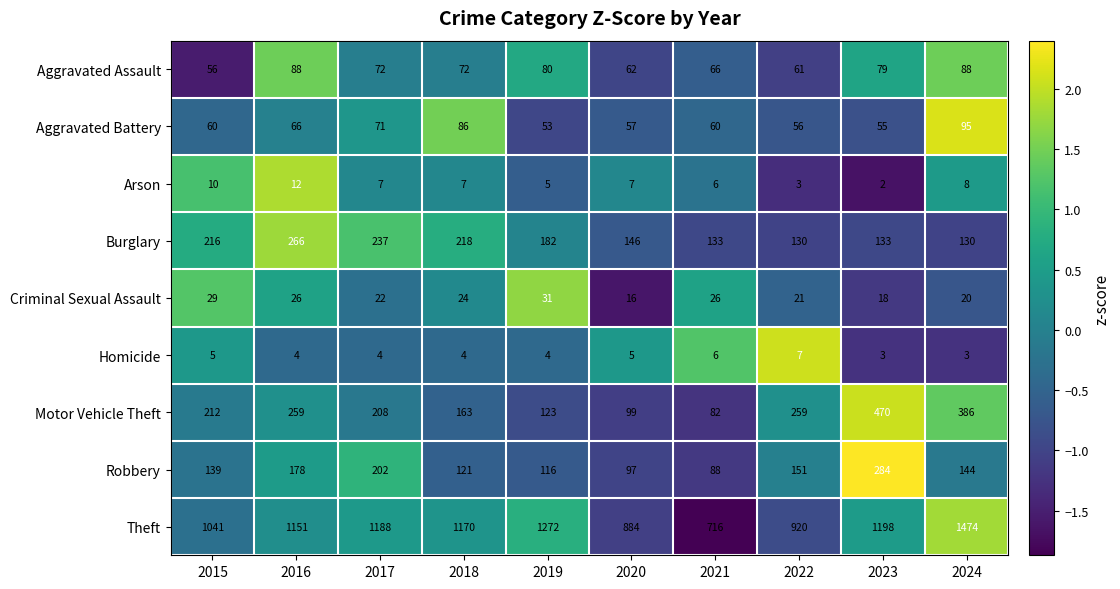

At which category is the sum across all series the highest?

2024